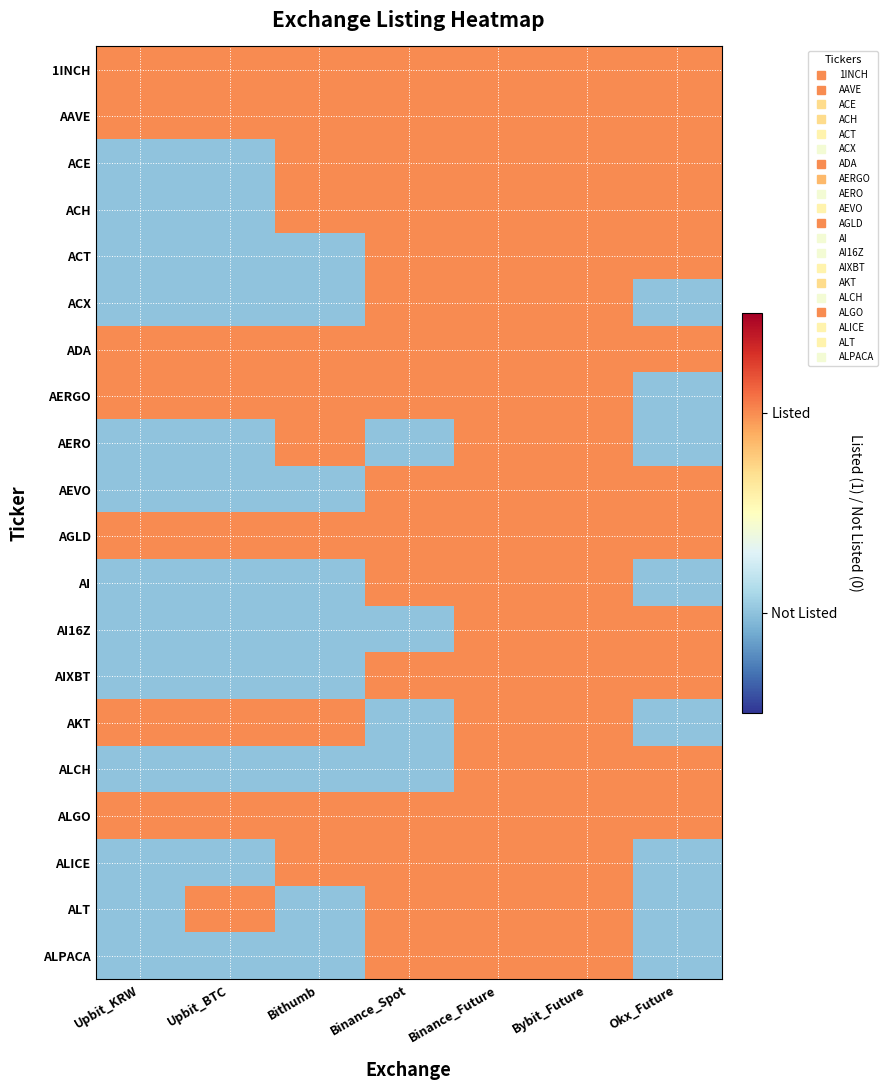

List the series in order of their peak value, lowest first.

1INCH, AAVE, ACE, ACH, ACT, ACX, ADA, AERGO, AERO, AEVO, AGLD, AI, AI16Z, AIXBT, AKT, ALCH, ALGO, ALICE, ALT, ALPACA